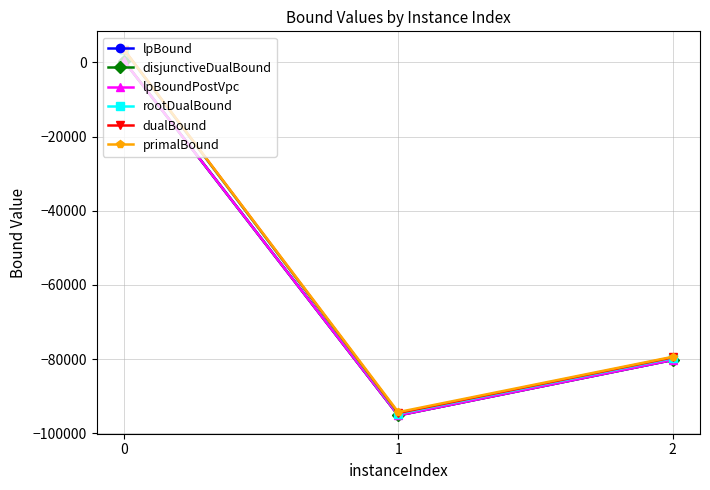

List the labels in order of primalBound value, largest first.

0, 2, 1